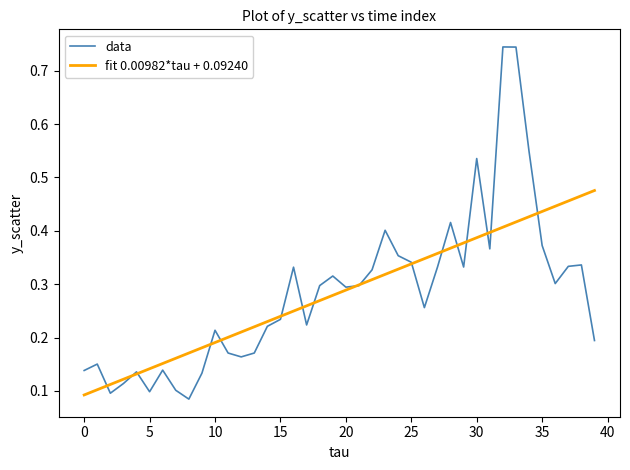

Which series ends up on top after the final intersection of fit 0.00982*tau + 0.09240 and data?

fit 0.00982*tau + 0.09240